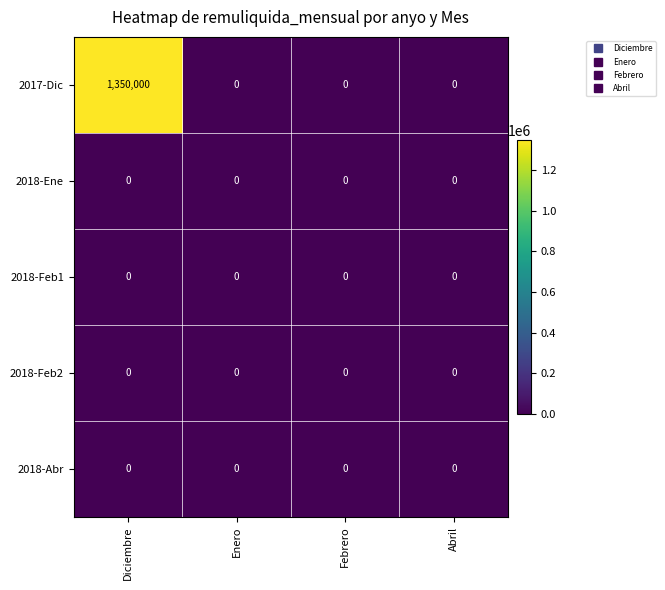

Reading left to right, transcribe all the data shown in this chart.

2017-Dic: 1350000	0	0	0
2018-Ene: 0	0	0	0
2018-Feb1: 0	0	0	0
2018-Feb2: 0	0	0	0
2018-Abr: 0	0	0	0